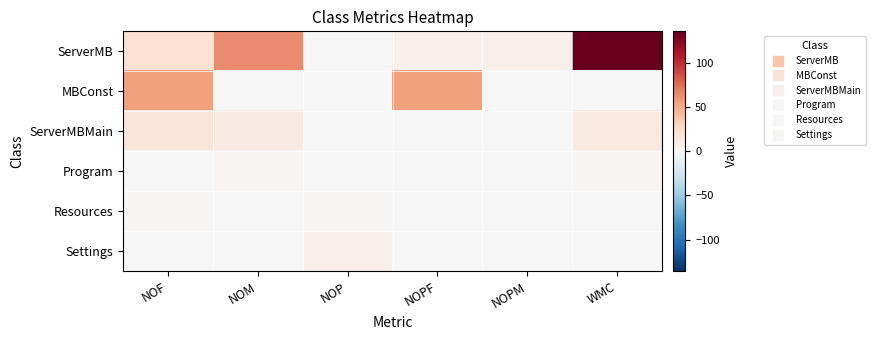

Which label corresponds to the smallest value in the chart?

NOM